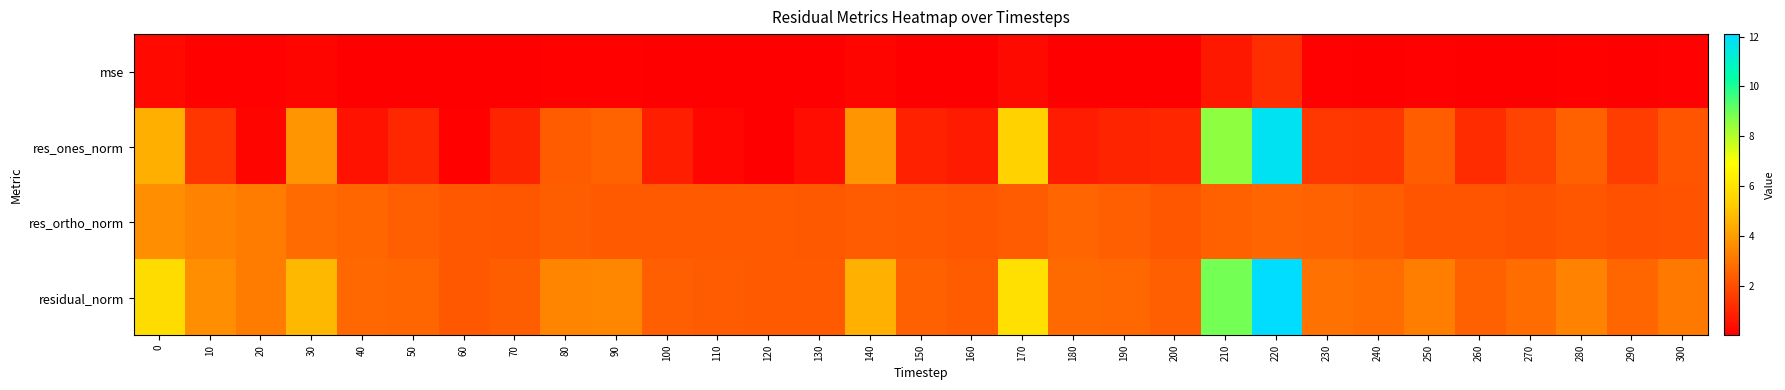

At which category does the chart reach its minimum across all series?

120